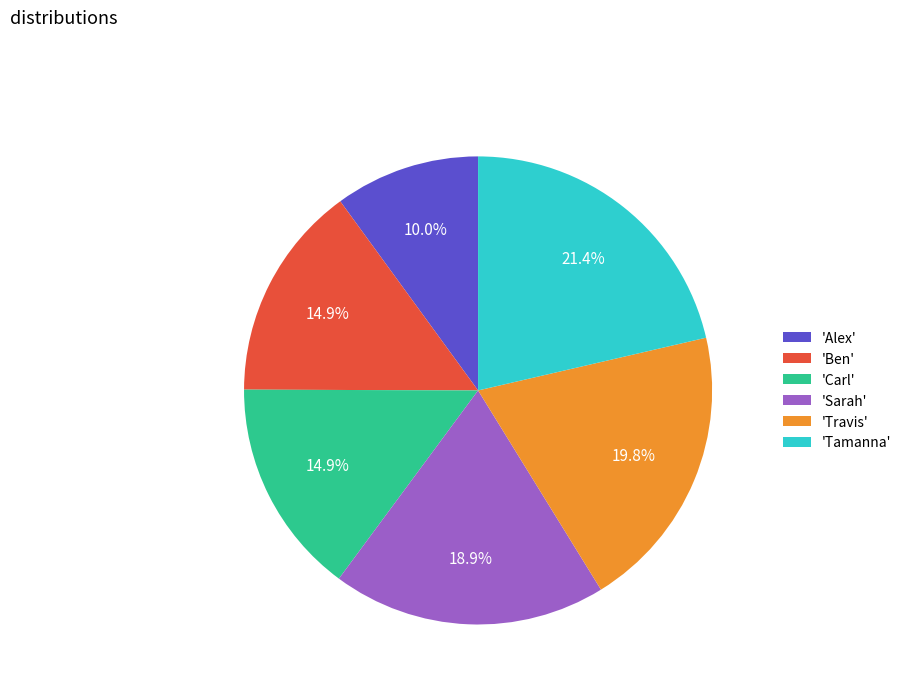

To the nearest percent, what is the difference between the largest and smallest slice percentages?

11%